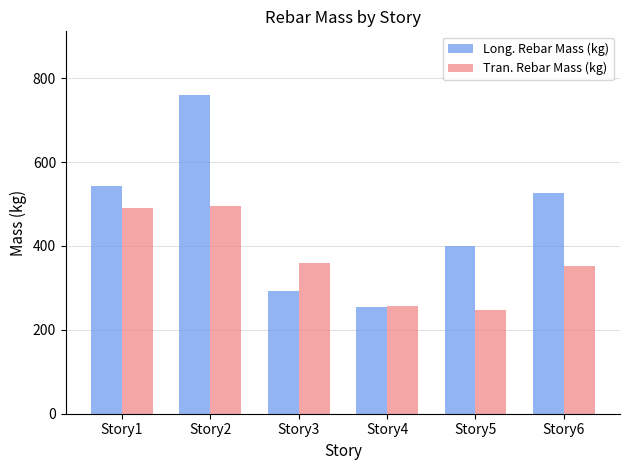

At which label is Long. Rebar Mass (kg) closest to 507?

Story6